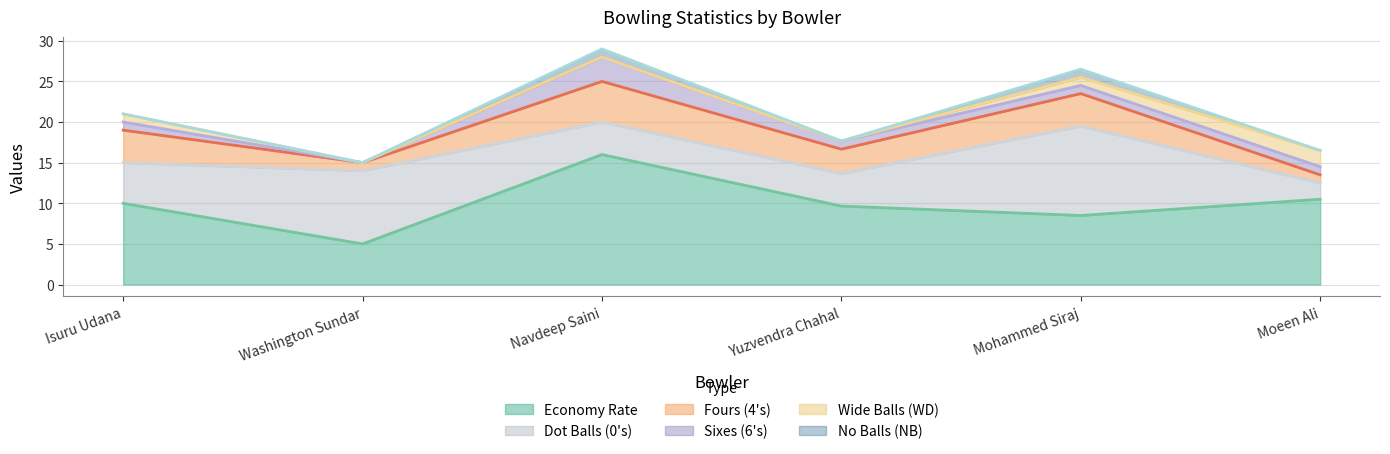

Where is the first local maximum for econ?

Navdeep Saini